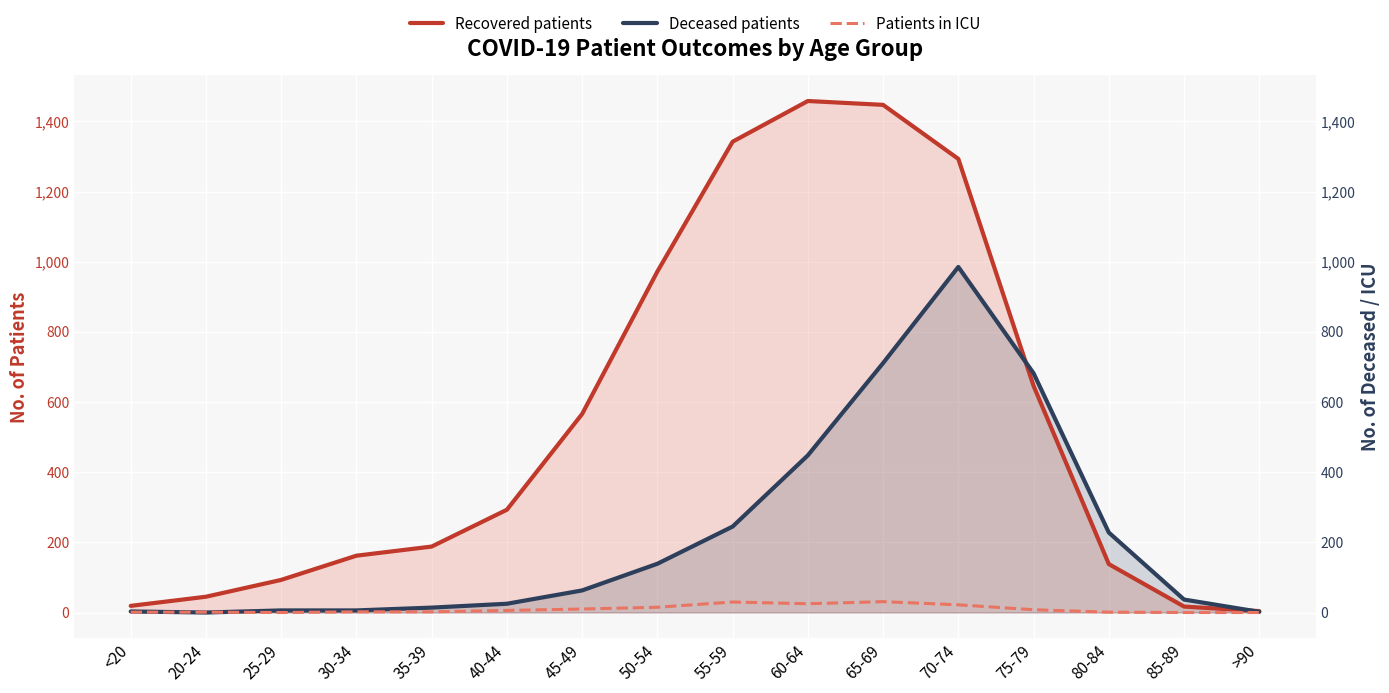

What is the maximum value for Deceased patients?

985